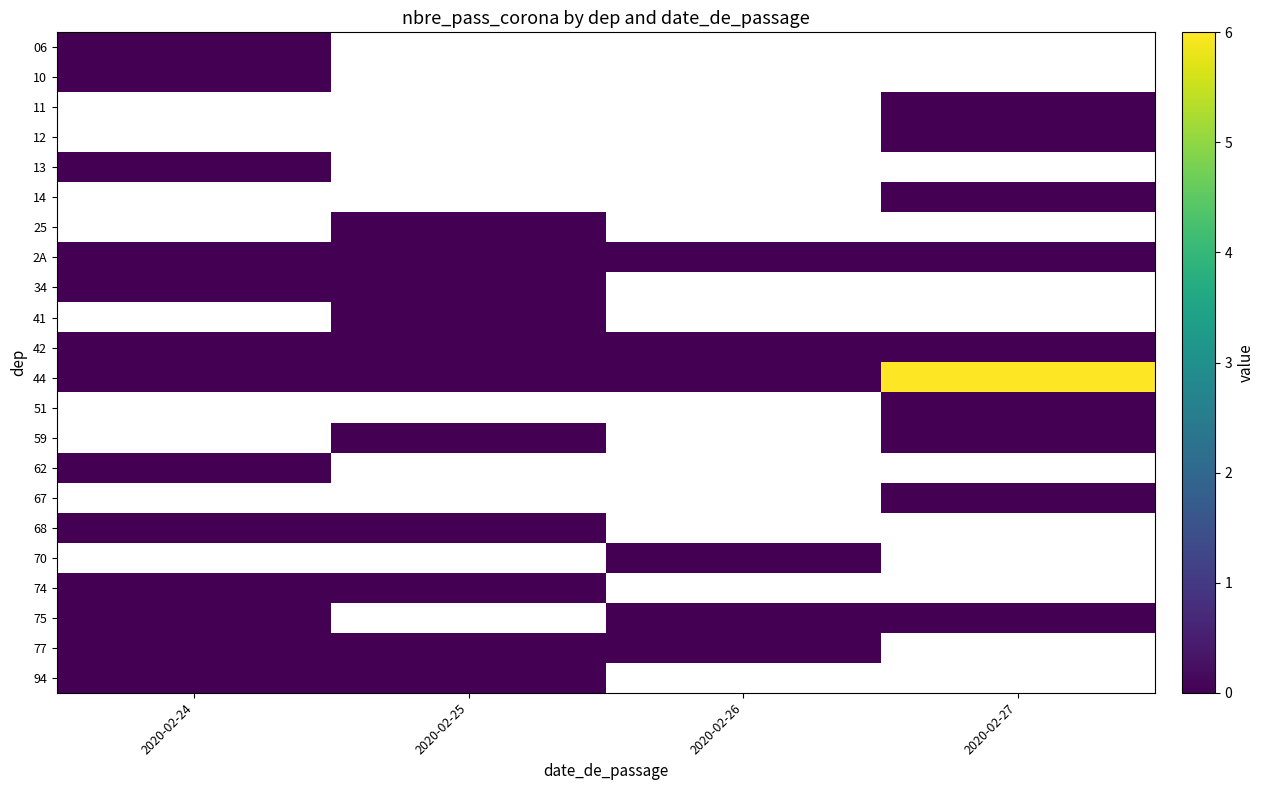

What is the greatest value displayed?

6.0